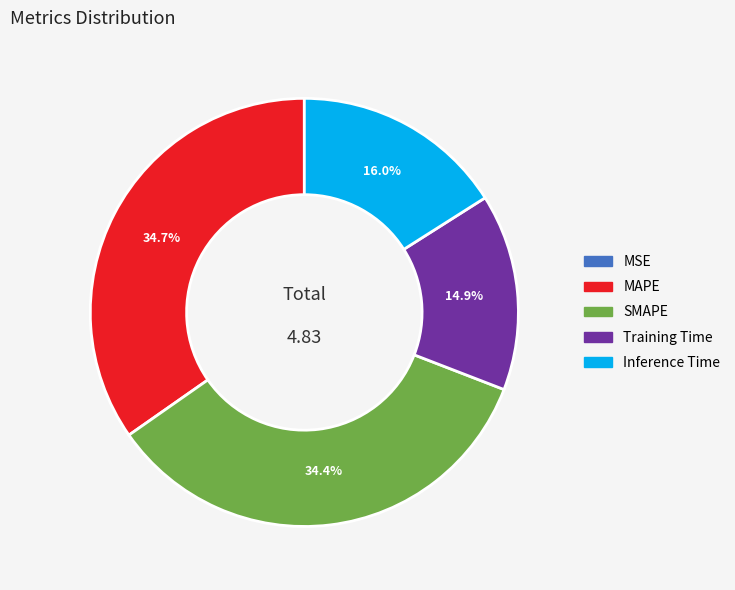

Is the sum of Inference Time and MAPE greater than half?

Yes